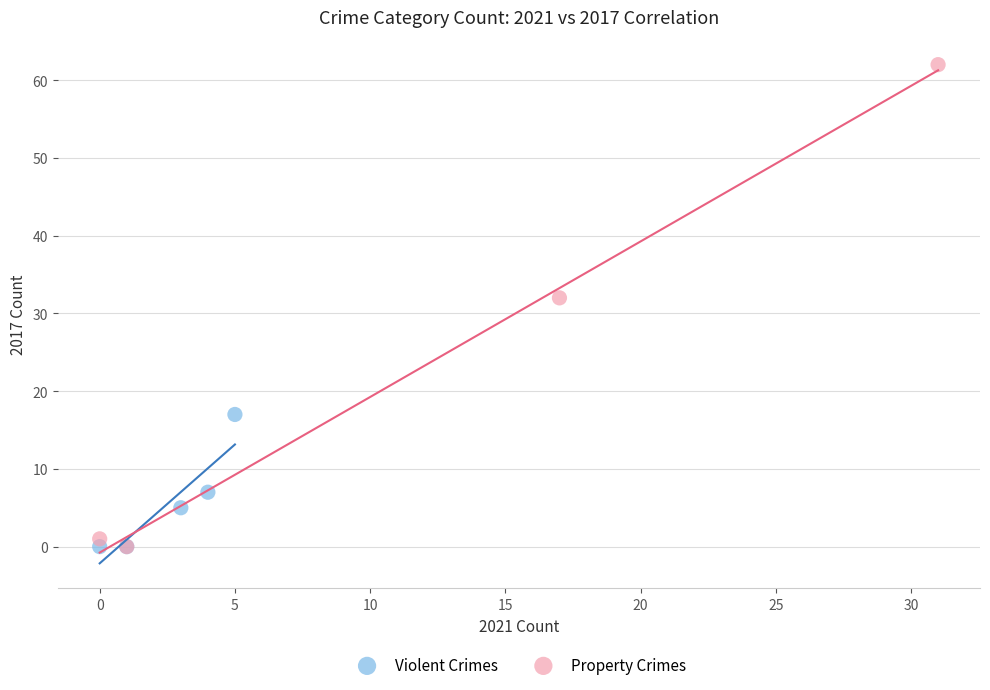

Which series contains the highest Y value?

Property Crimes